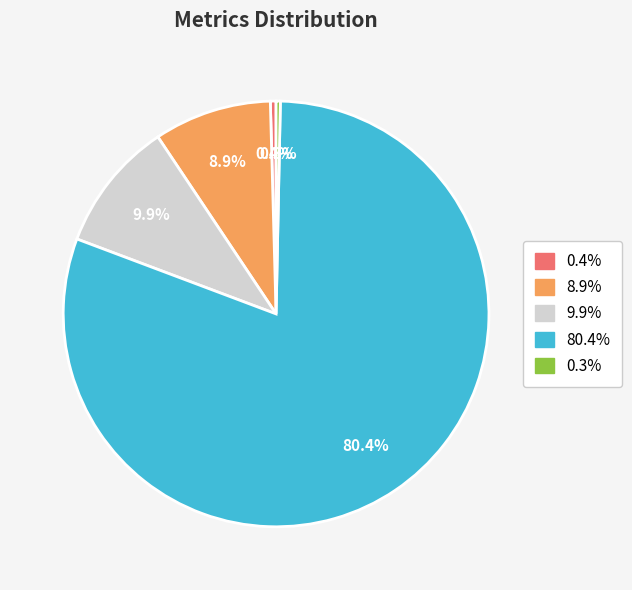

Count the number of slices in the pie.

5